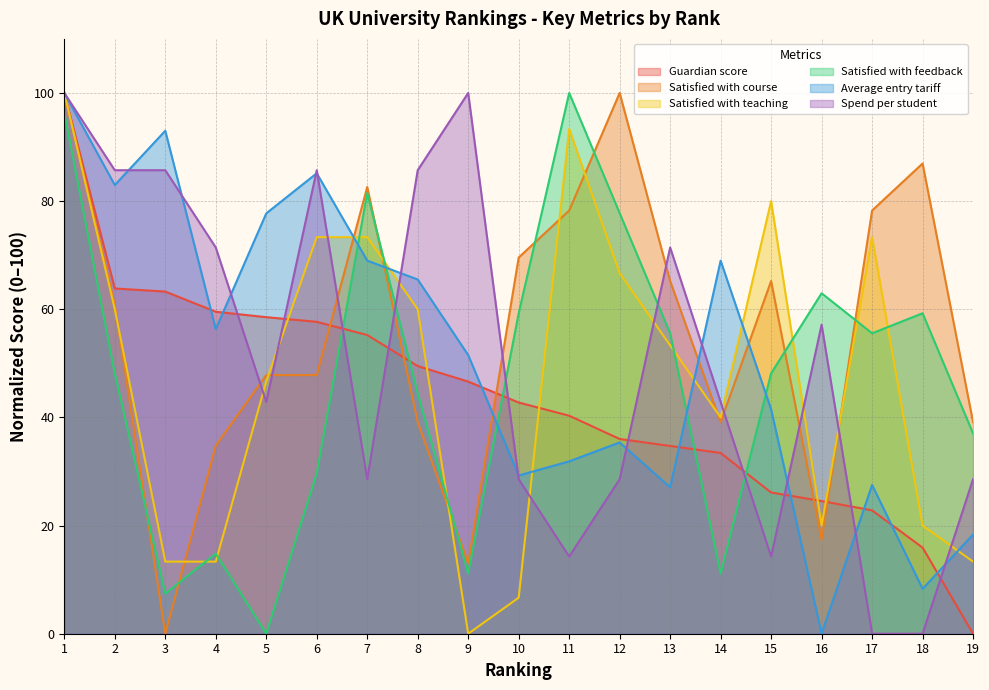

What is the value of the Satisfied with teaching point at the 16th from the left?

20.0